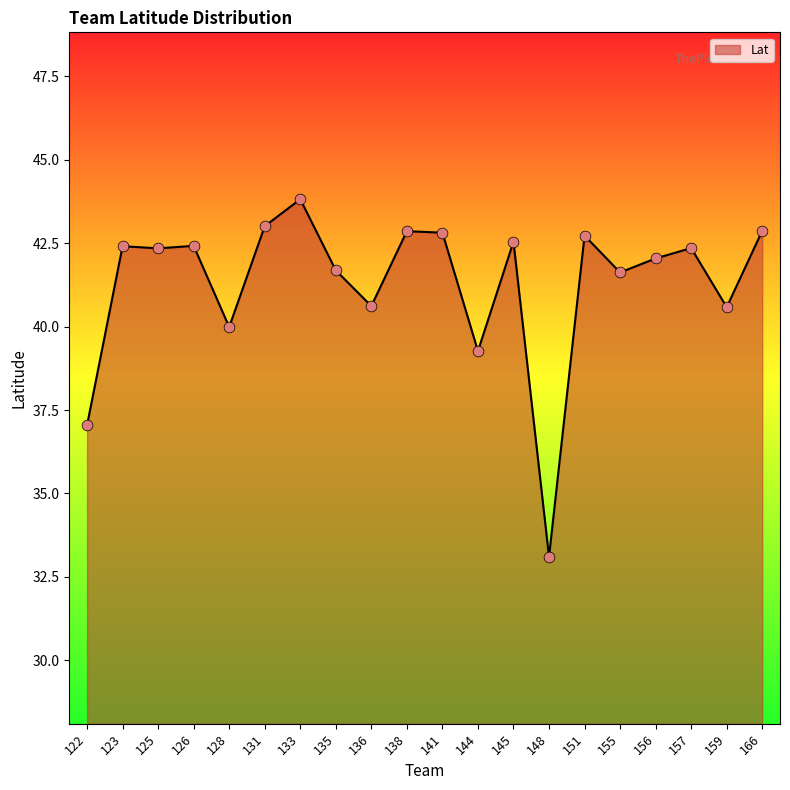

What is the change in value from 156 to 166?

+0.8